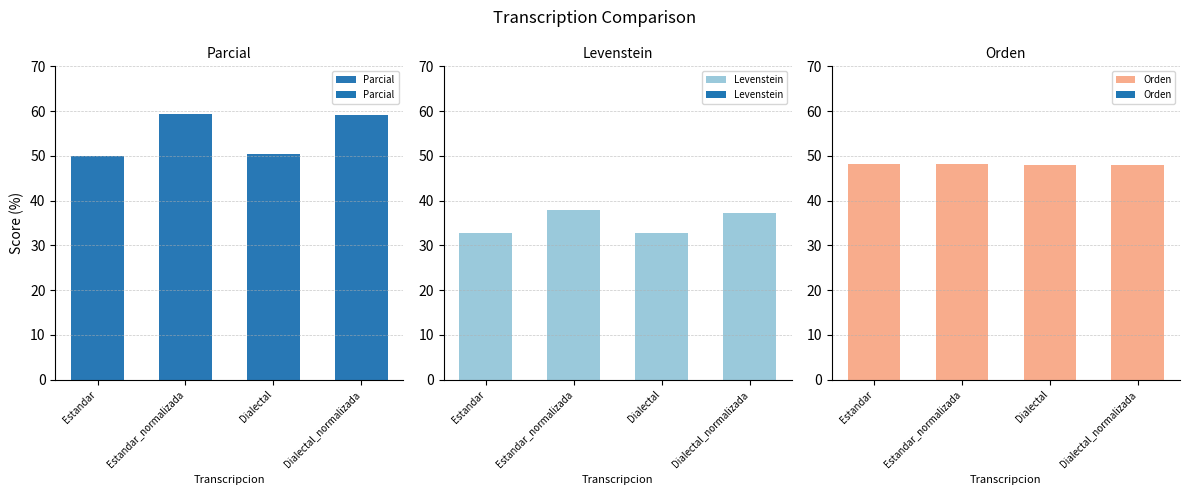

How many series are shown in this chart?

3